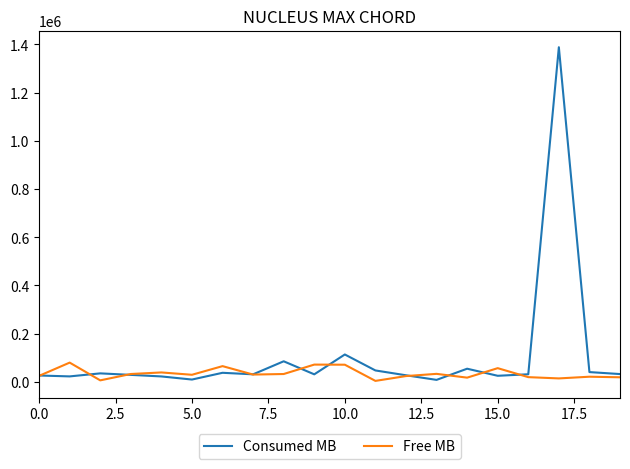

How many series are shown in this chart?

2